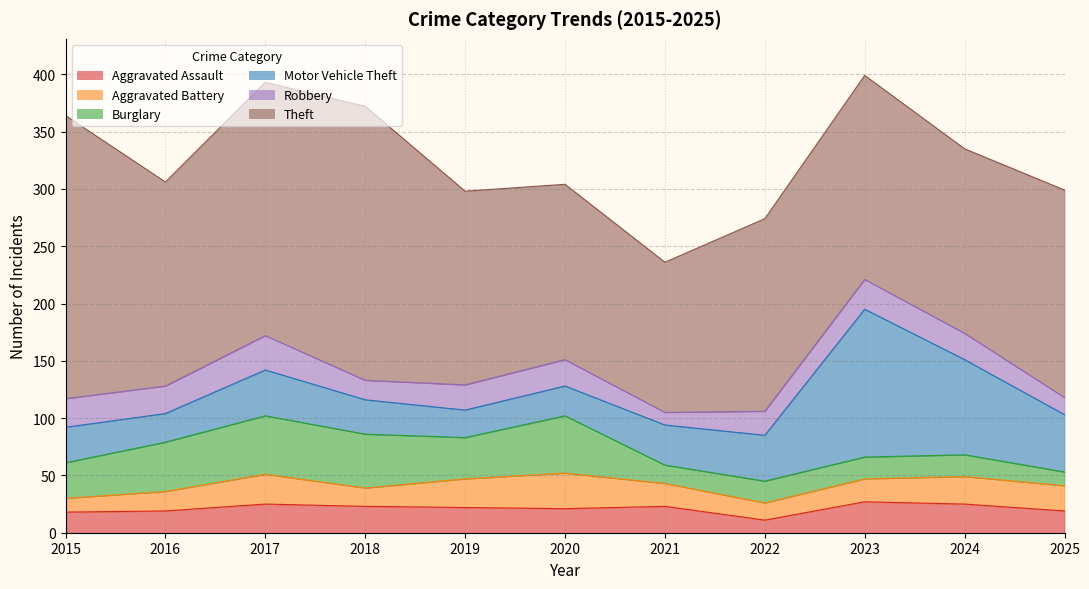

List the series in order of their peak value, highest first.

Theft, Motor Vehicle Theft, Burglary, Aggravated Battery, Robbery, Aggravated Assault